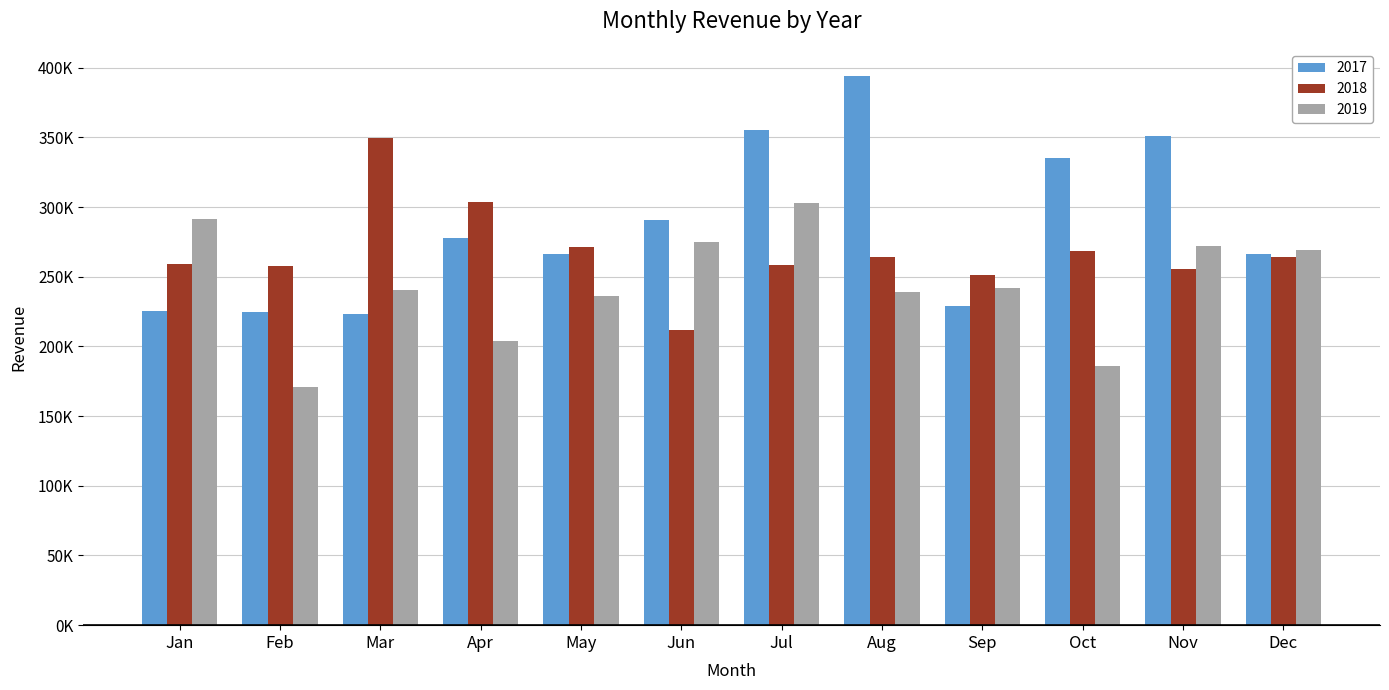

What is the value of the 2019 bar at the 8th from the left?

239334